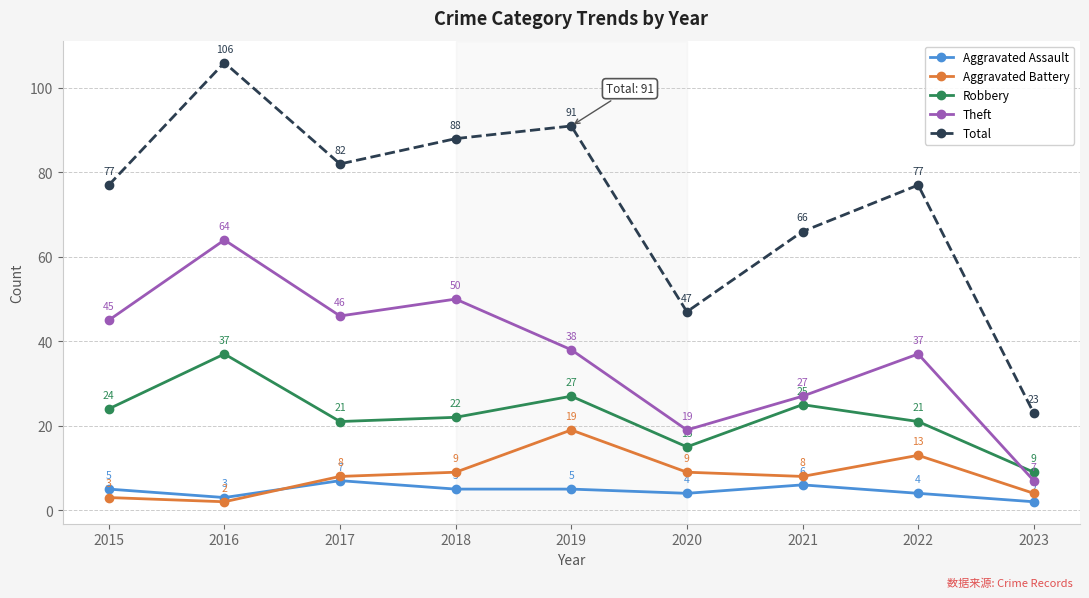

What is the sum of all Theft values?

333